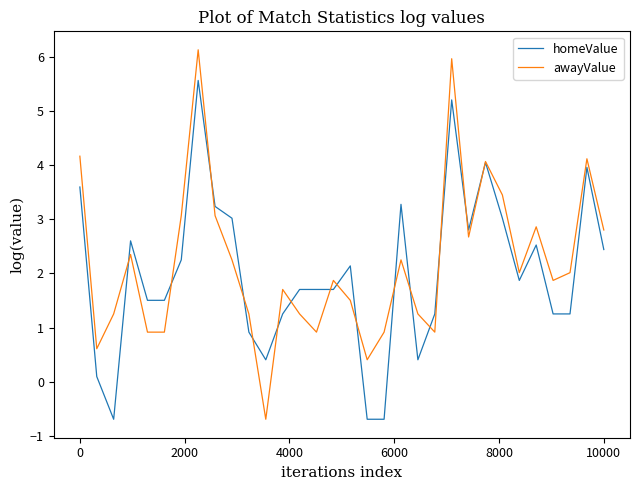

What is the minimum value for homeValue?

-0.7